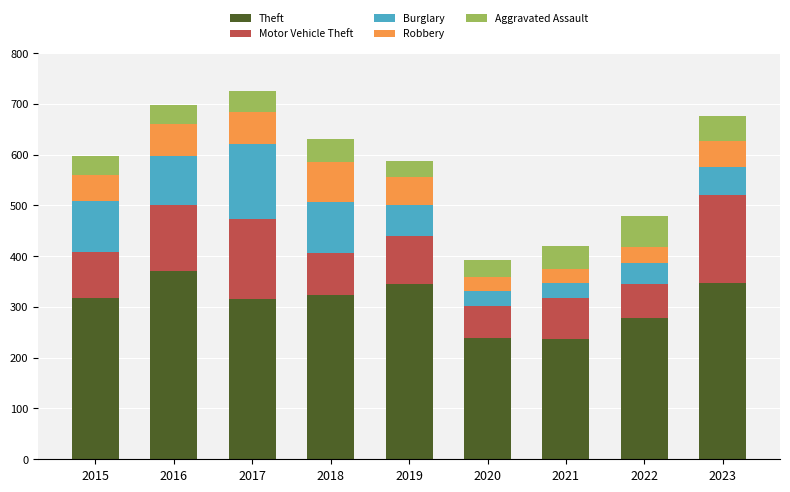

What is the minimum value for Theft?

237